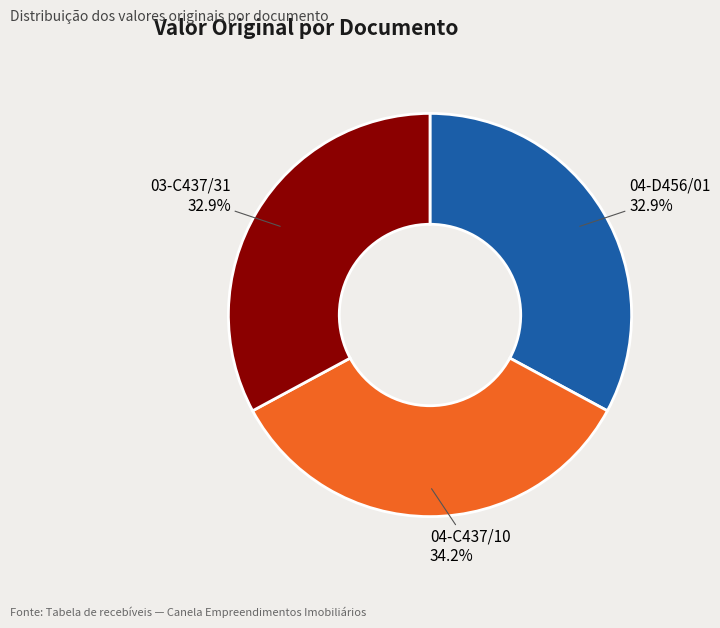

Does any single category account for the majority?

No